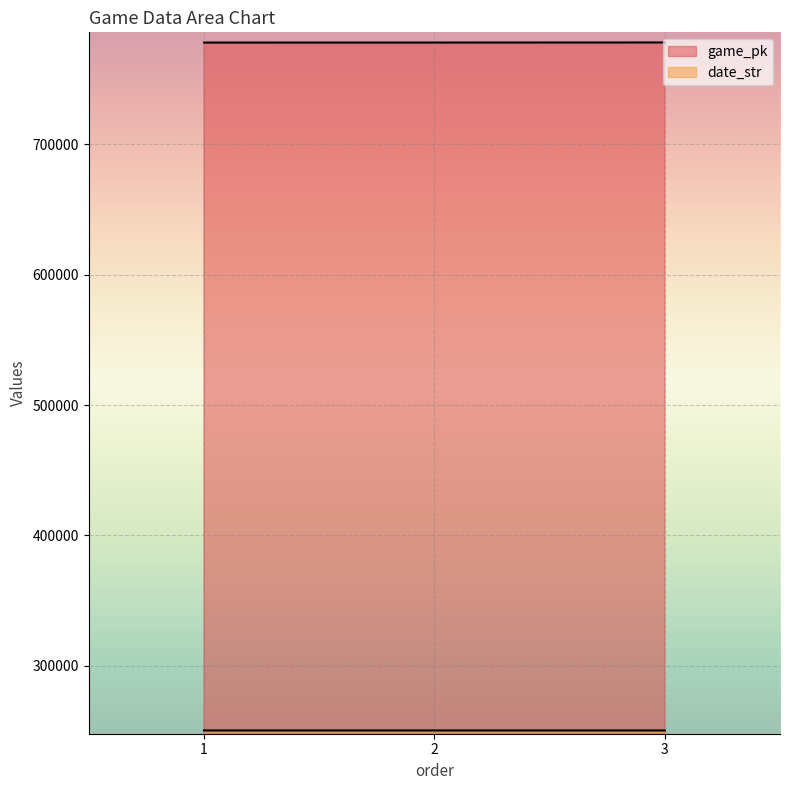

What value does the date_str series have at 3?

250504